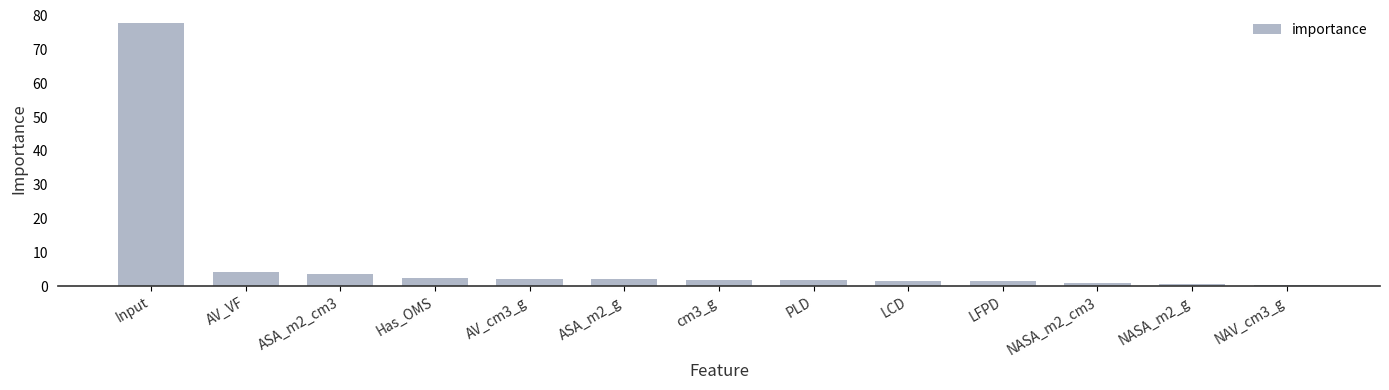

What is the value of the 3rd bar from the left?

3.5